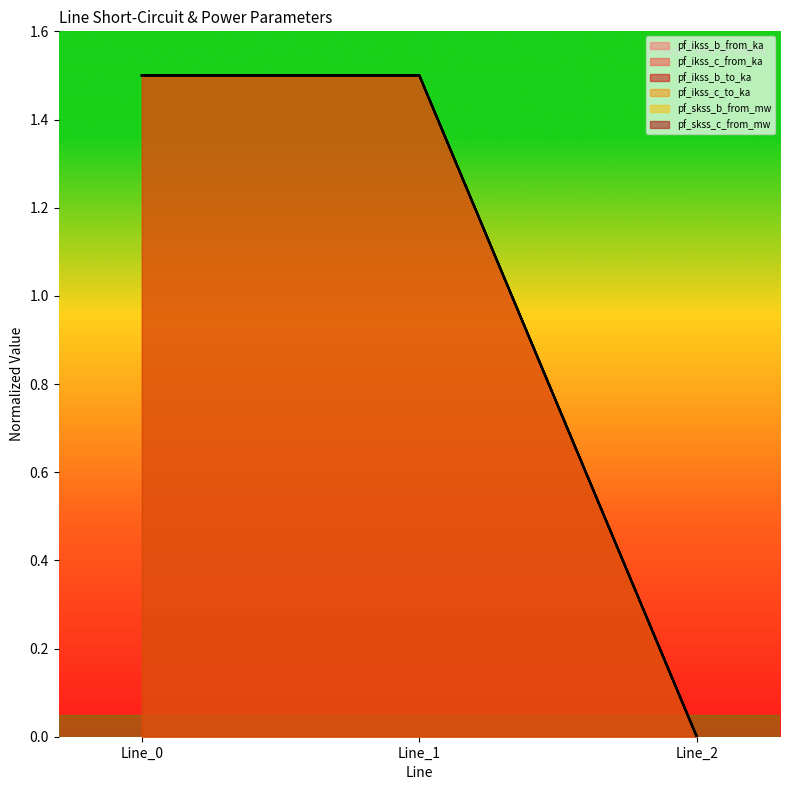

Which series has the largest total across all categories?

pf_ikss_b_to_ka